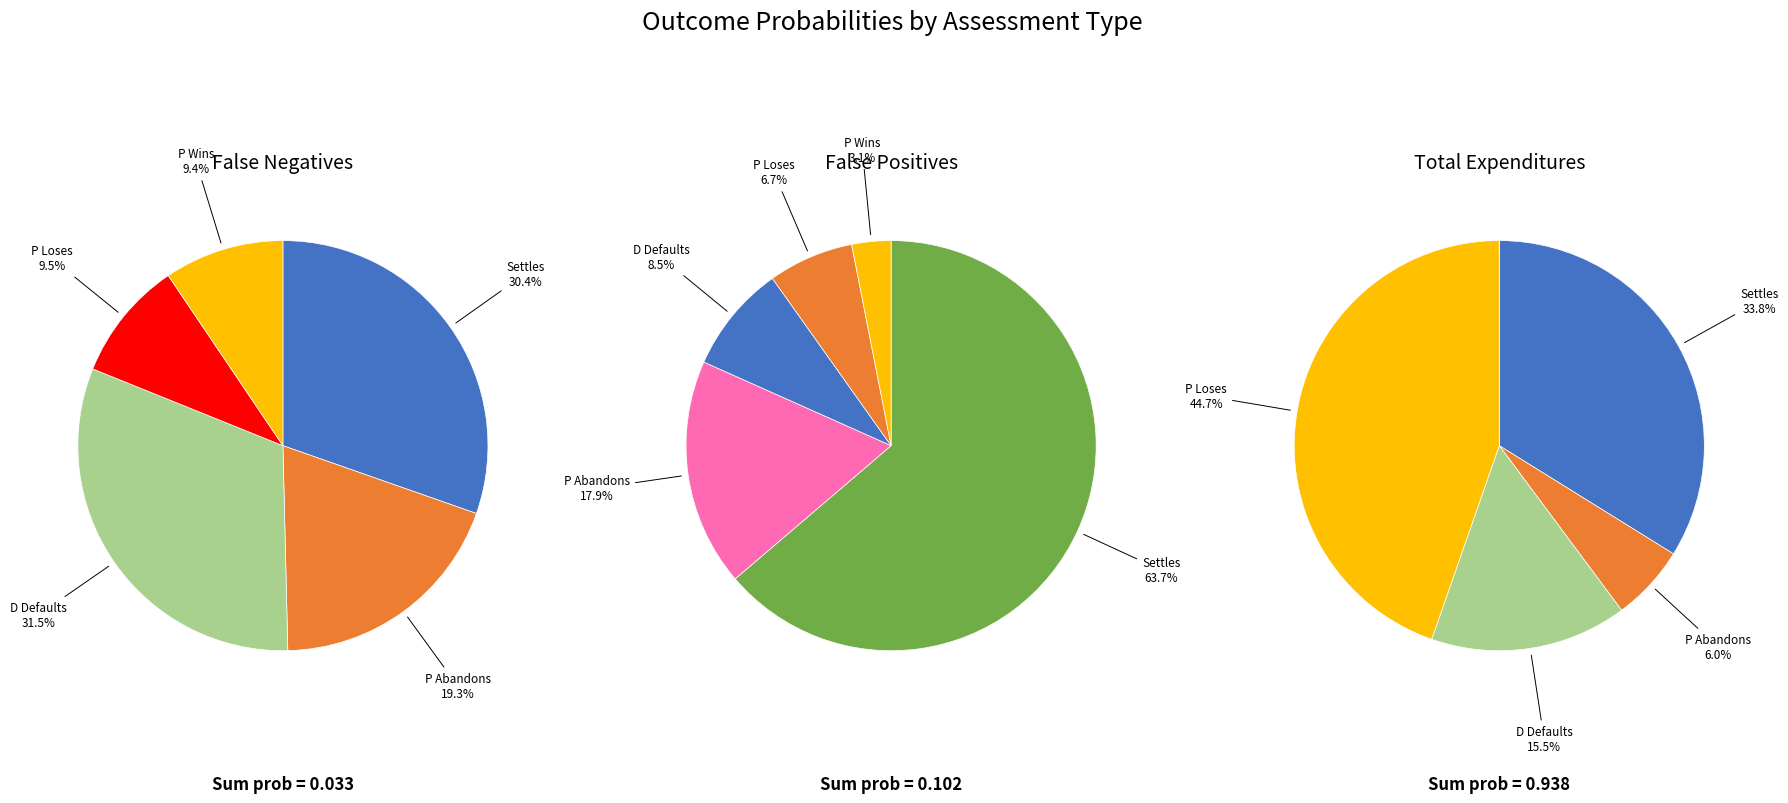

Does P Loses account for over 50% of the chart?

No